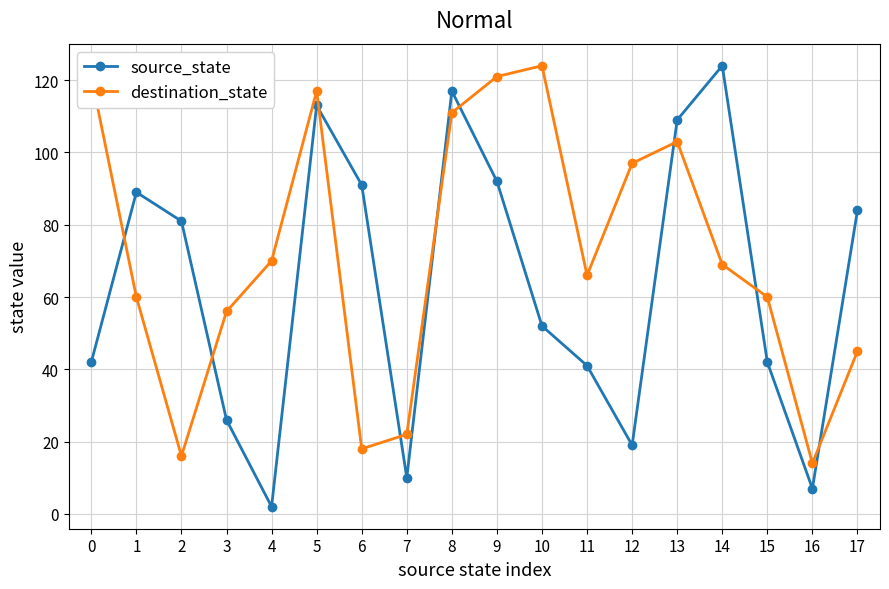

How many intersections are there between destination_state and source_state?

9